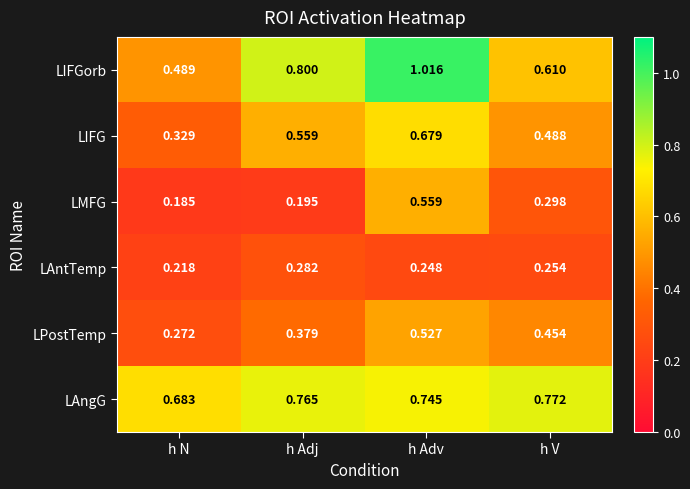

Which series has the largest total across all categories?

LAngG